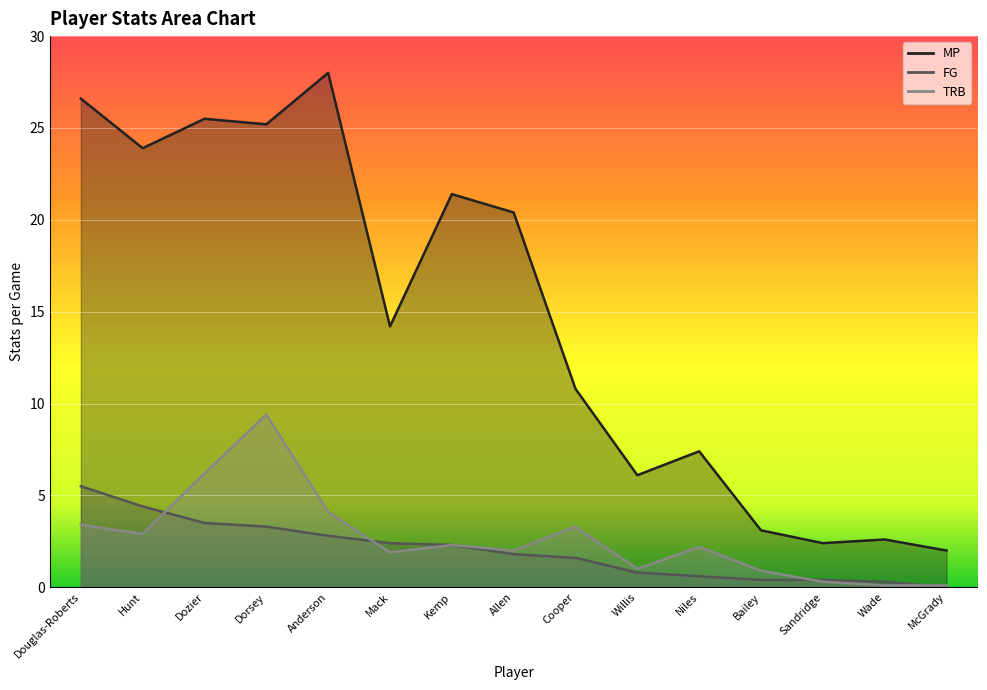

How many lines are shown in the chart?

3